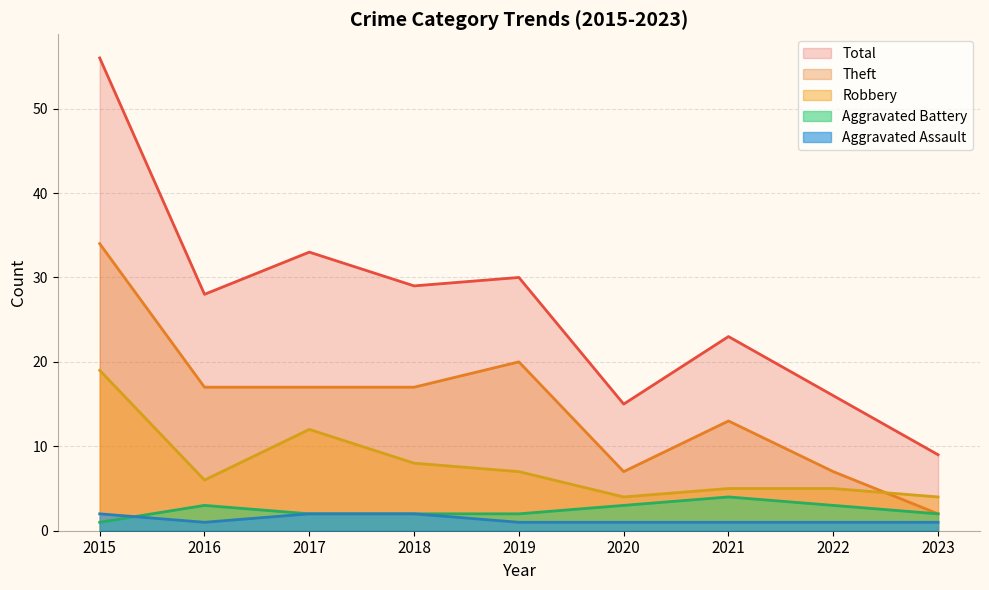

List the series in order of their peak value, lowest first.

Aggravated Assault, Aggravated Battery, Robbery, Theft, Total